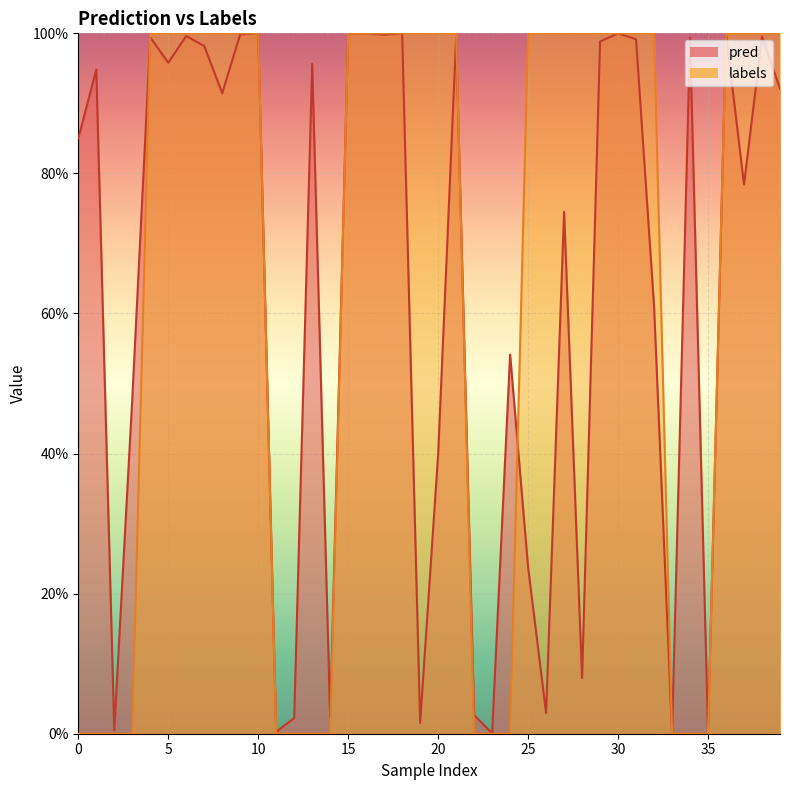

What is the highest value of the pred series?

1.0